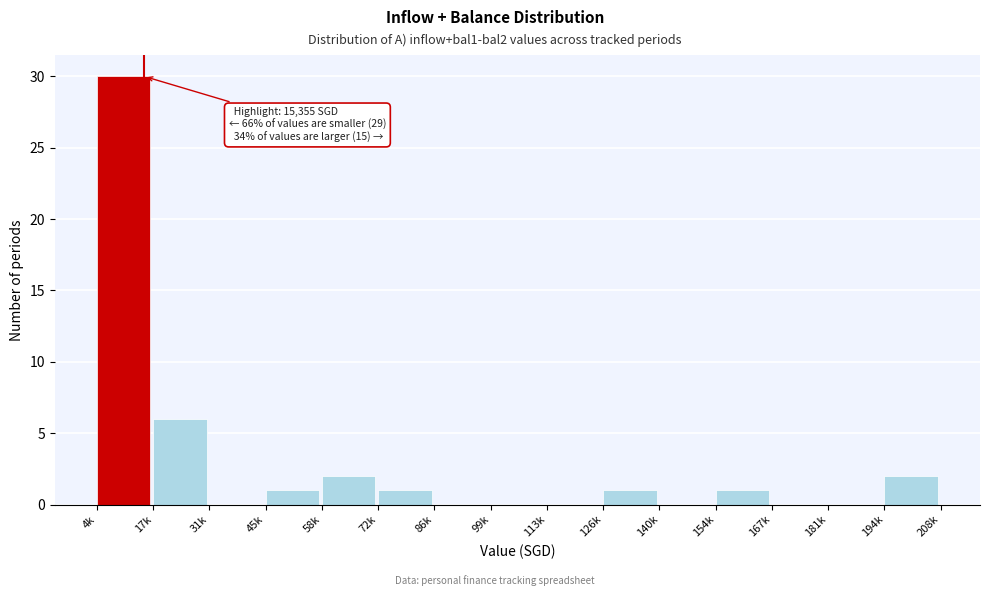

Reading right to left, extract all data points from this chart.

194k=2	181k=0	167k=0	154k=1	140k=0	126k=1	113k=0	99k=0	86k=0	72k=1	58k=2	45k=1	31k=0	17k=6	4k=30